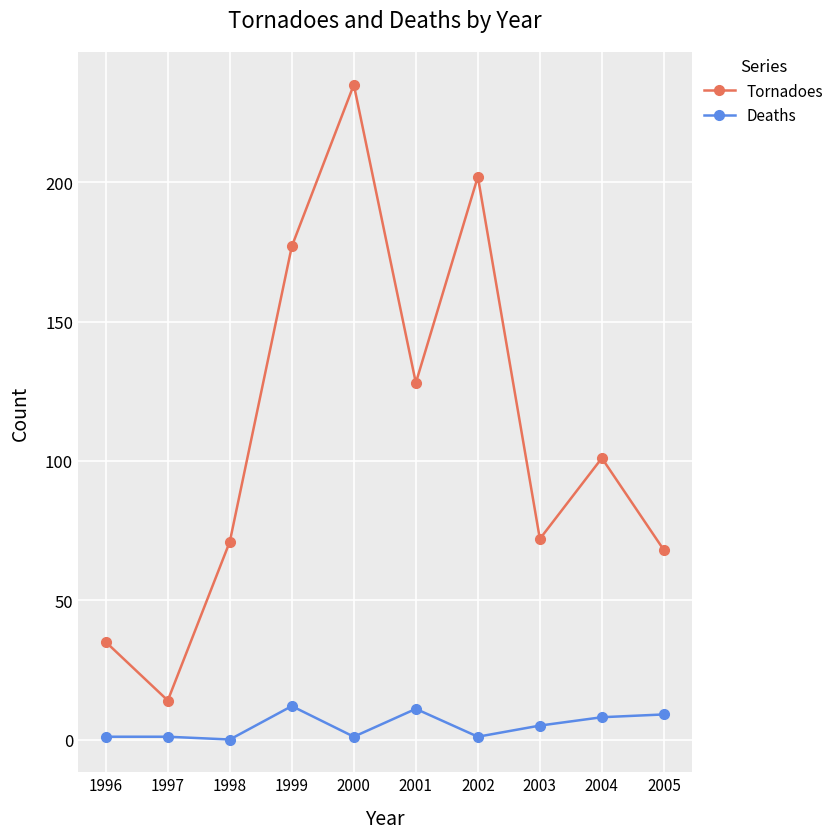

What is the difference between the Tornadoes values at 1999 and 2001?

49